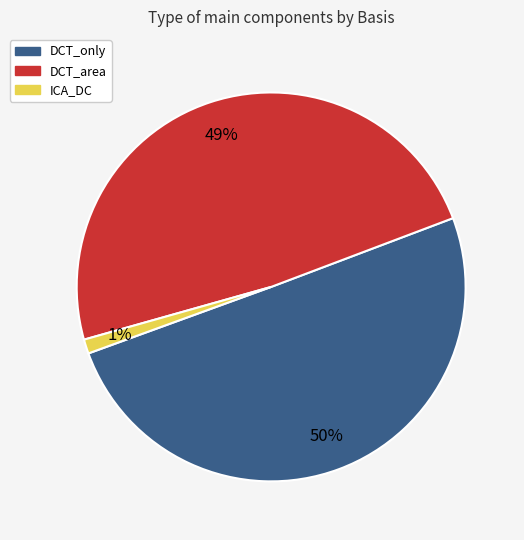

To the nearest percent, what portion does DCT_area represent?

49%